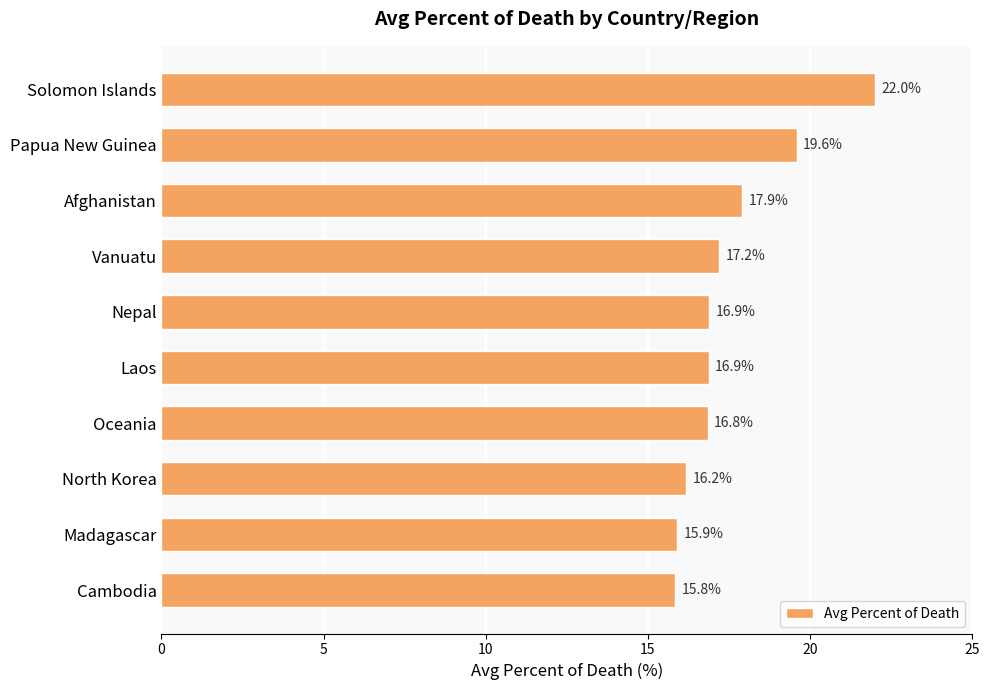

Reading top to bottom, transcribe all the data shown in this chart.

22.0	19.6	17.9	17.2	16.9	16.9	16.8	16.2	15.9	15.8